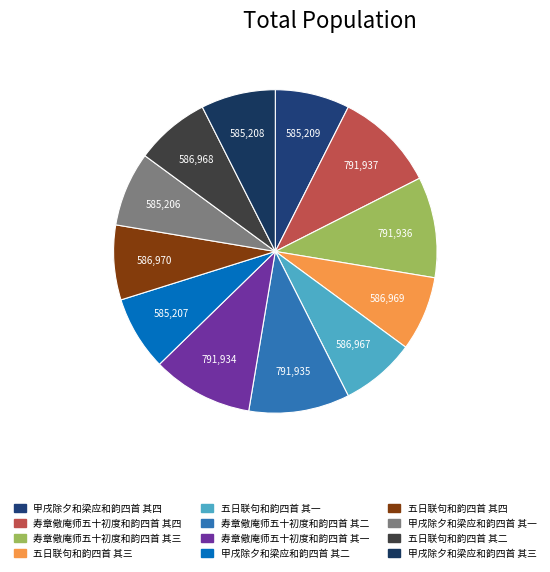

What is the smallest slice in the pie chart?

甲戌除夕和梁应和韵四首 其一